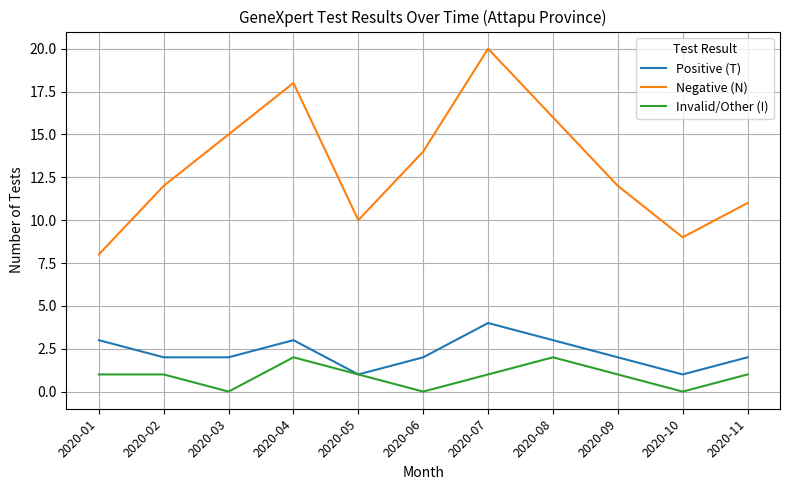

True or false: Negative (N) and Invalid/Other (I) cross at least once.

False